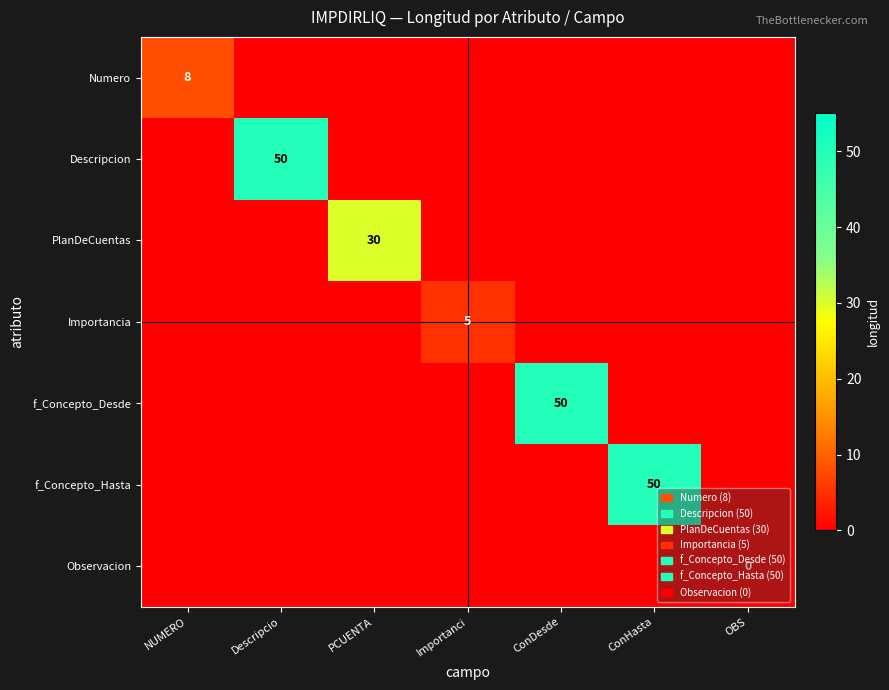

How many data points does each series have?

7